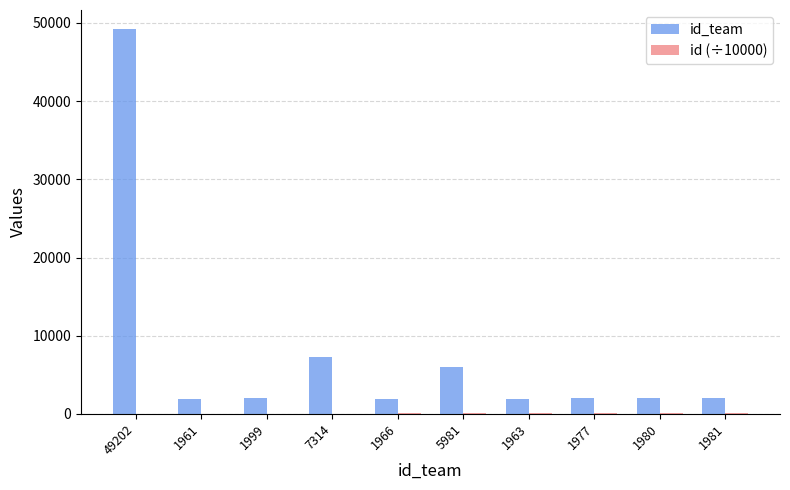

Which series has the largest total across all categories?

id_team